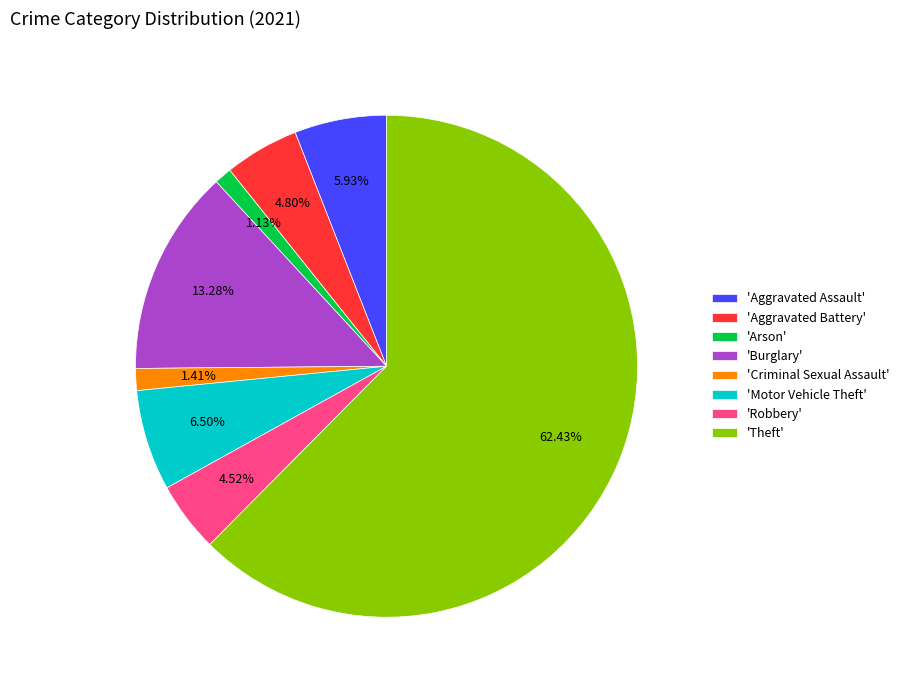

Is the sum of 'Motor Vehicle Theft' and 'Arson' greater than half?

No